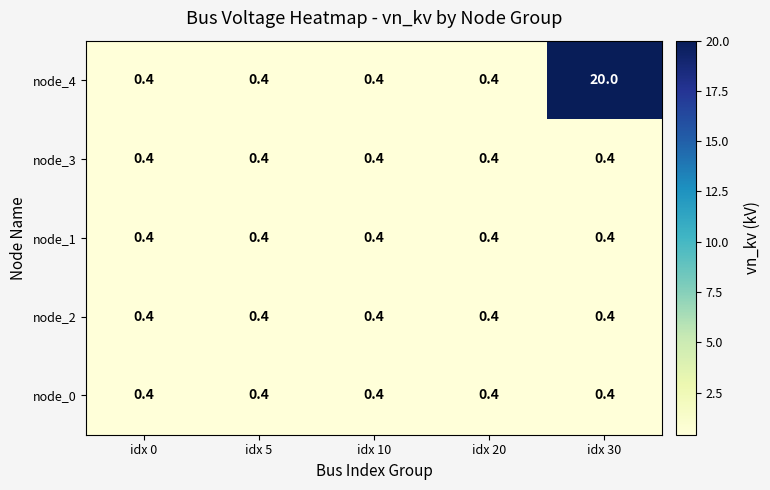

Which series has the widest spread of values?

node_4